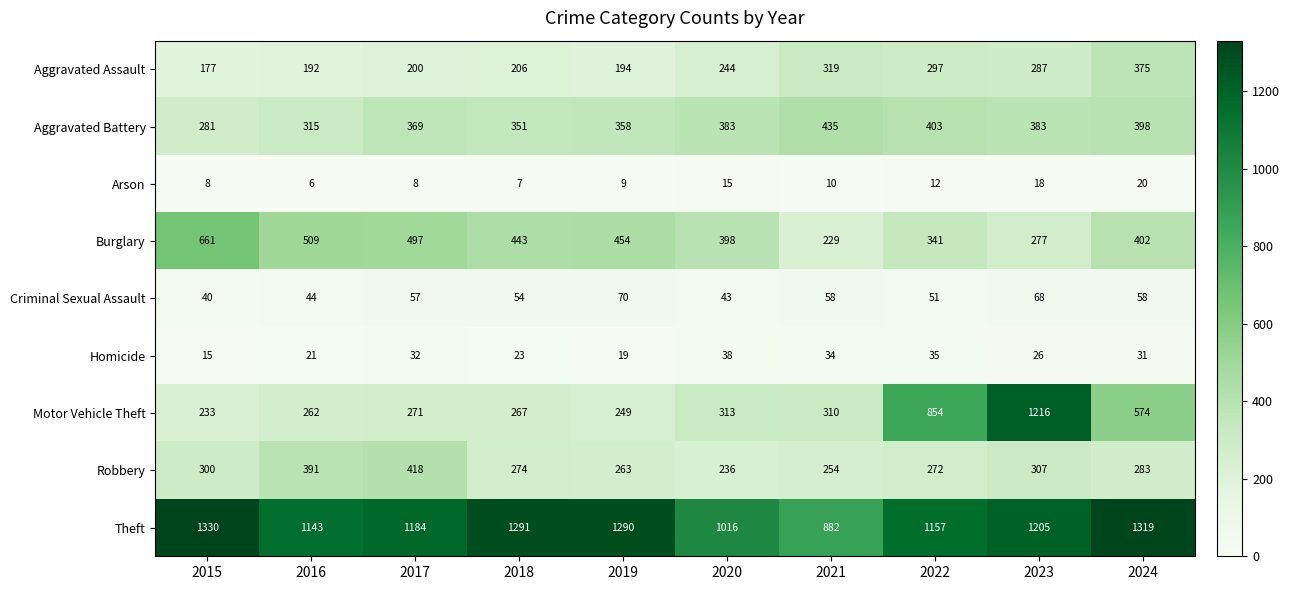

At how many categories does at least one series exceed 124?

10